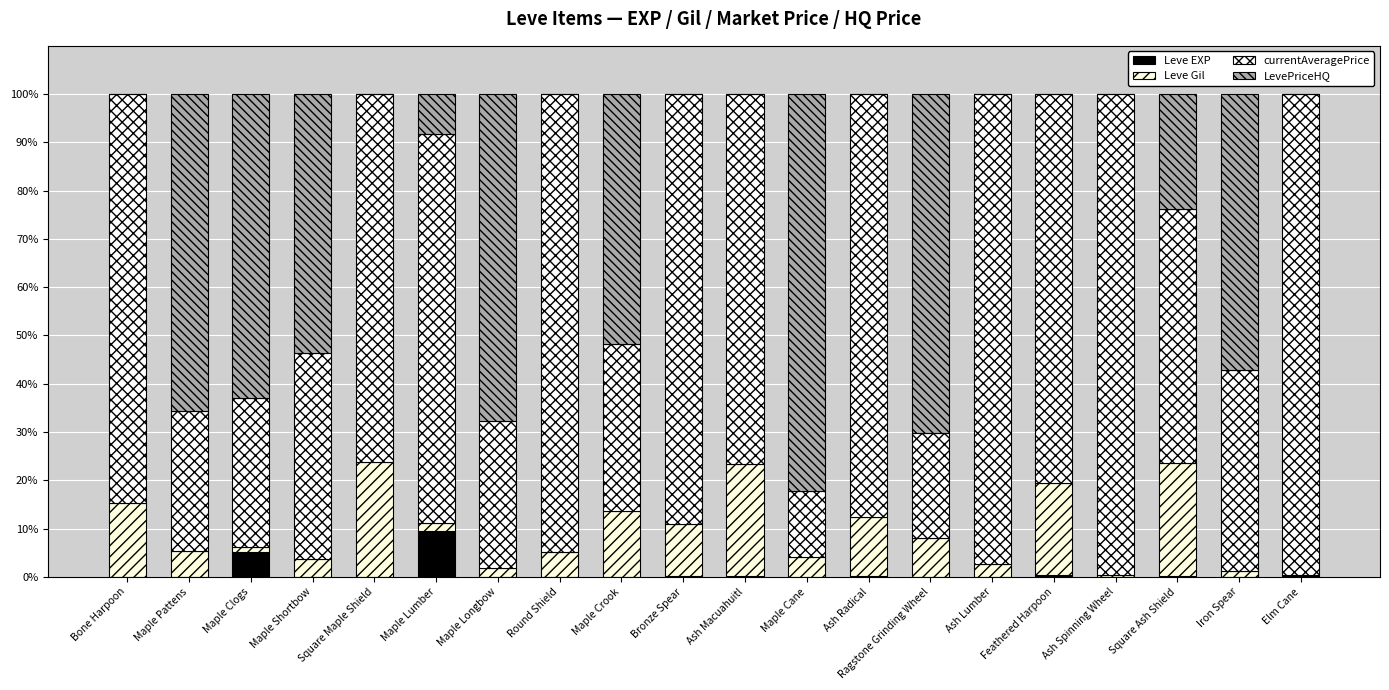

Count the number of data series in this chart.

4